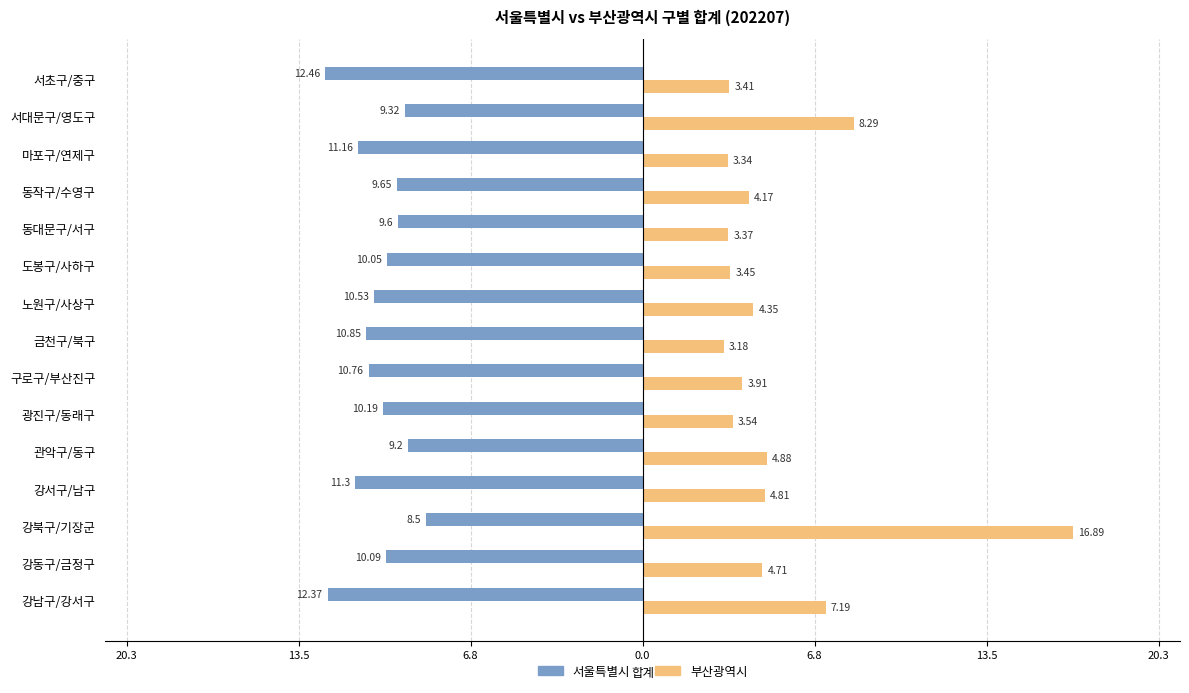

What is the value of the 부산광역시 bar at the 3rd from the left?

16.9